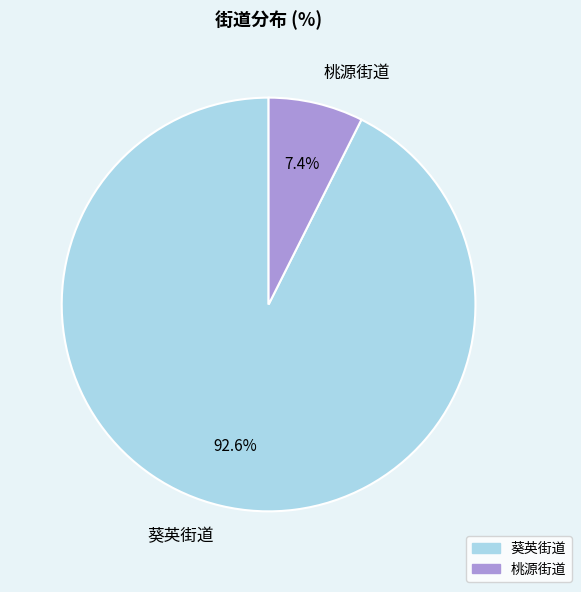

True or false: 桃源街道 accounts for 7% of the total.

True